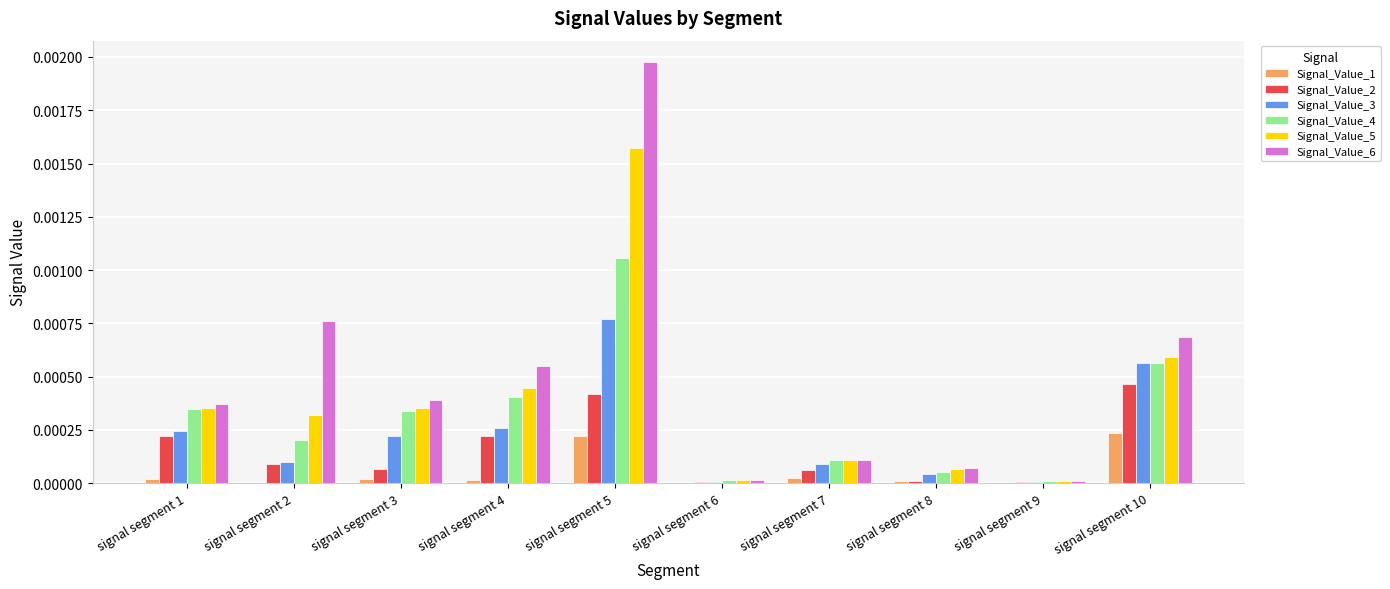

How many groups of bars are there?

10